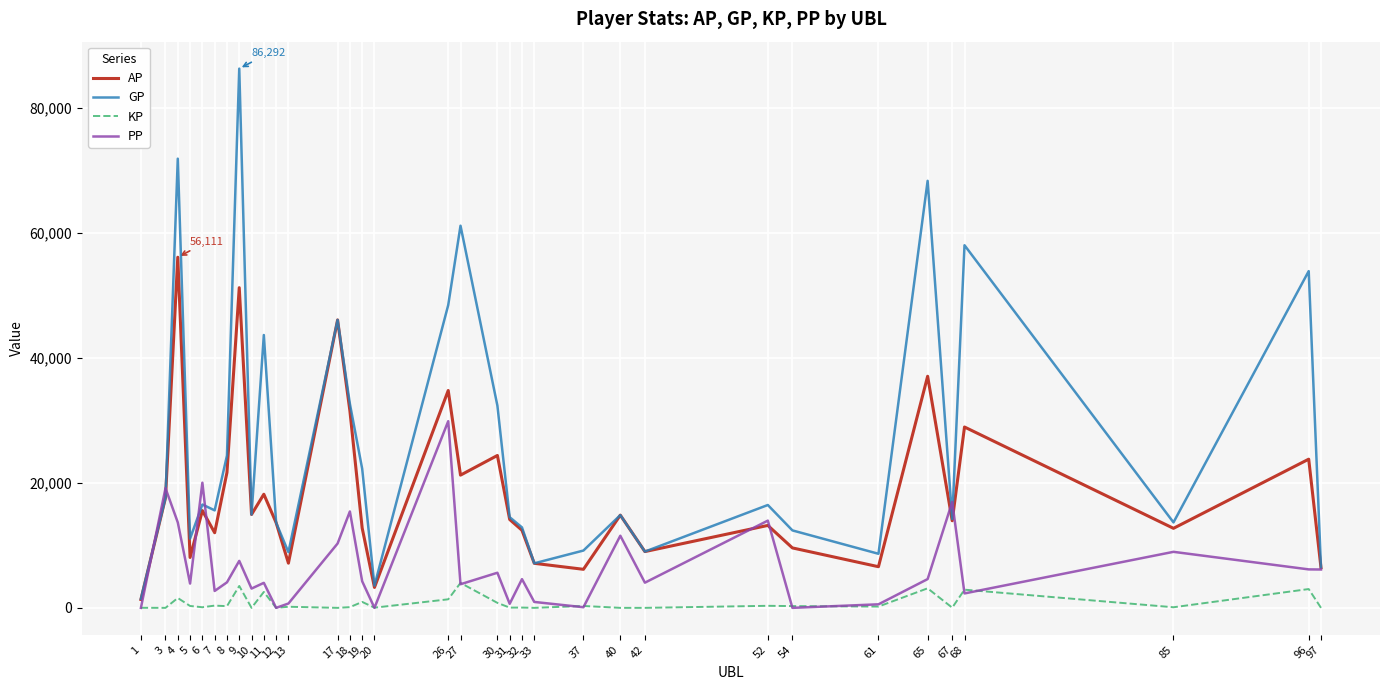

True or false: GP has a value of 16458.0 at 52.

True